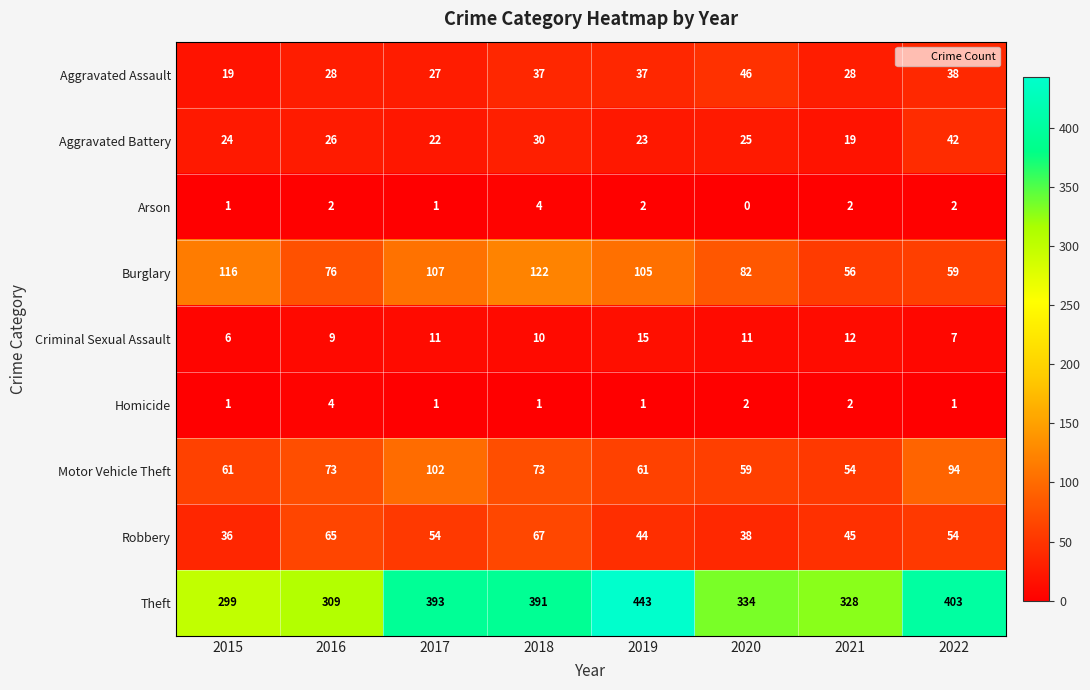

True or false: Criminal Sexual Assault has a value of 16 at 2018.

False